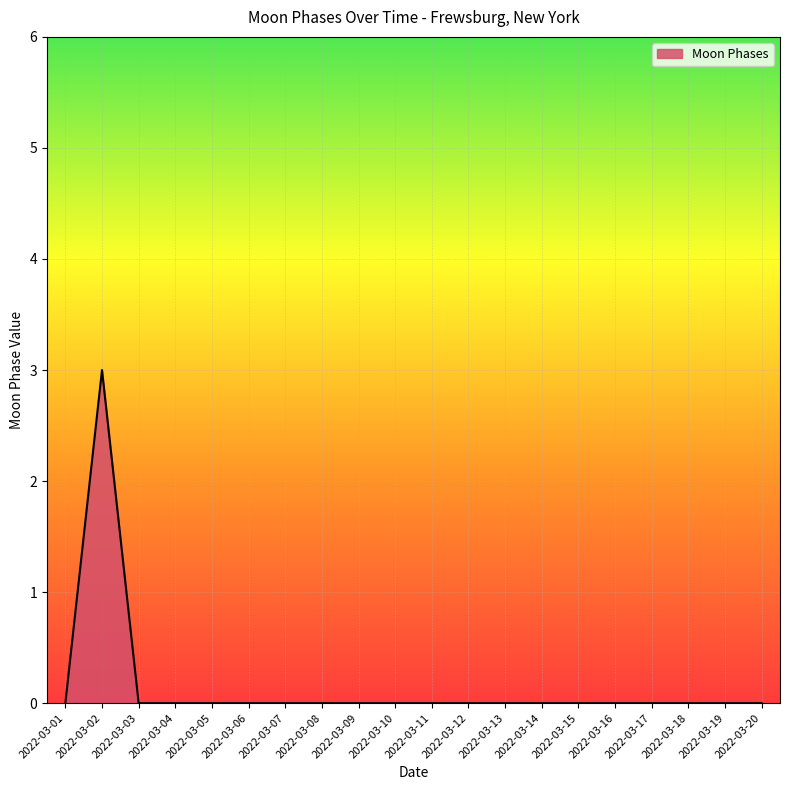

Which label corresponds to the largest value in the chart?

2022-03-02